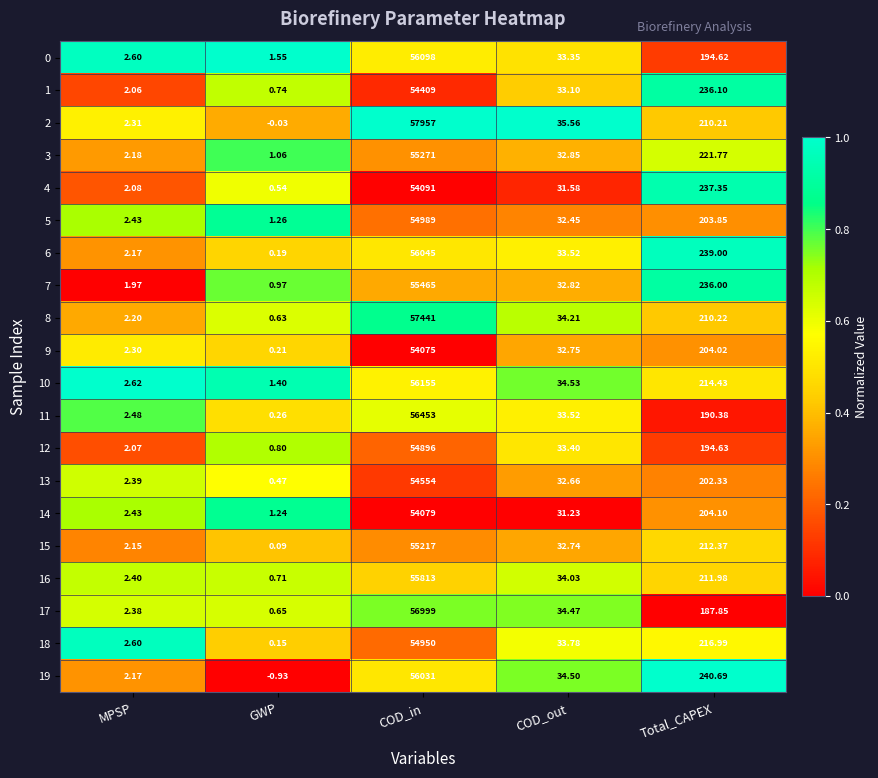

Rank the categories by 5 value from highest to lowest.

COD_in, Total_CAPEX, COD_out, MPSP, GWP